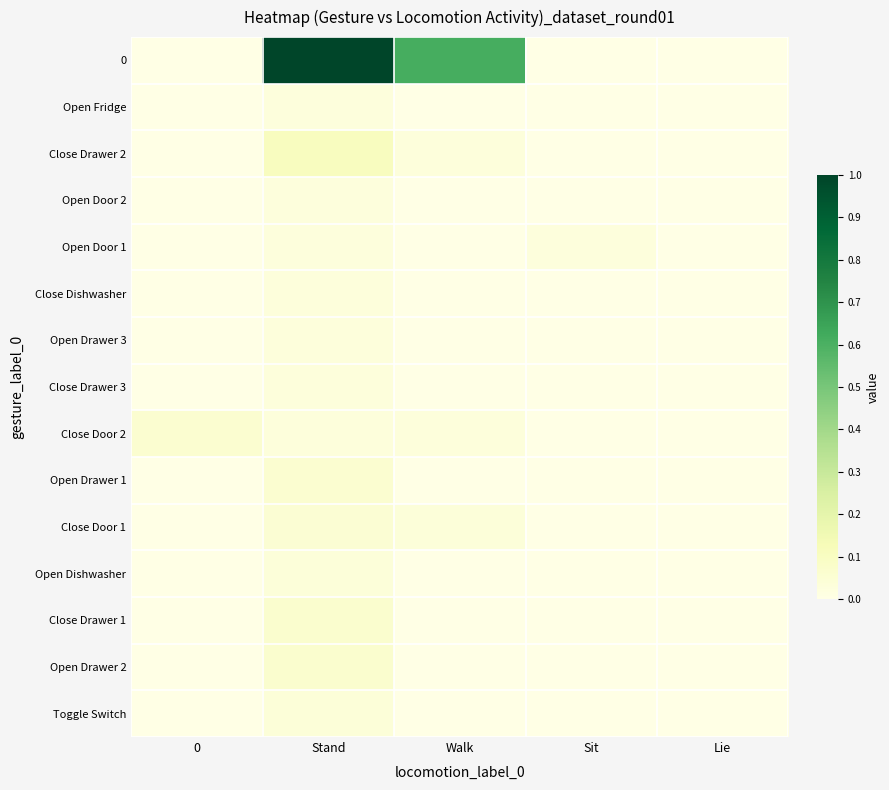

What is the maximum value shown in the chart?

1.0